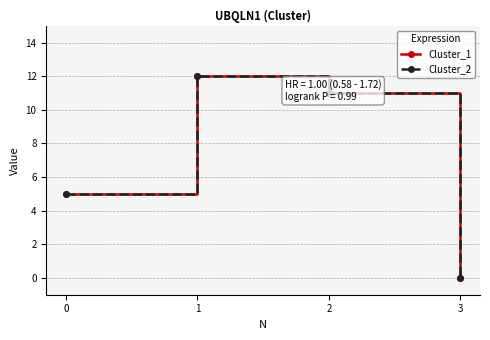

In Cluster_2, how many points are higher than both neighbors (excluding endpoints)?

1